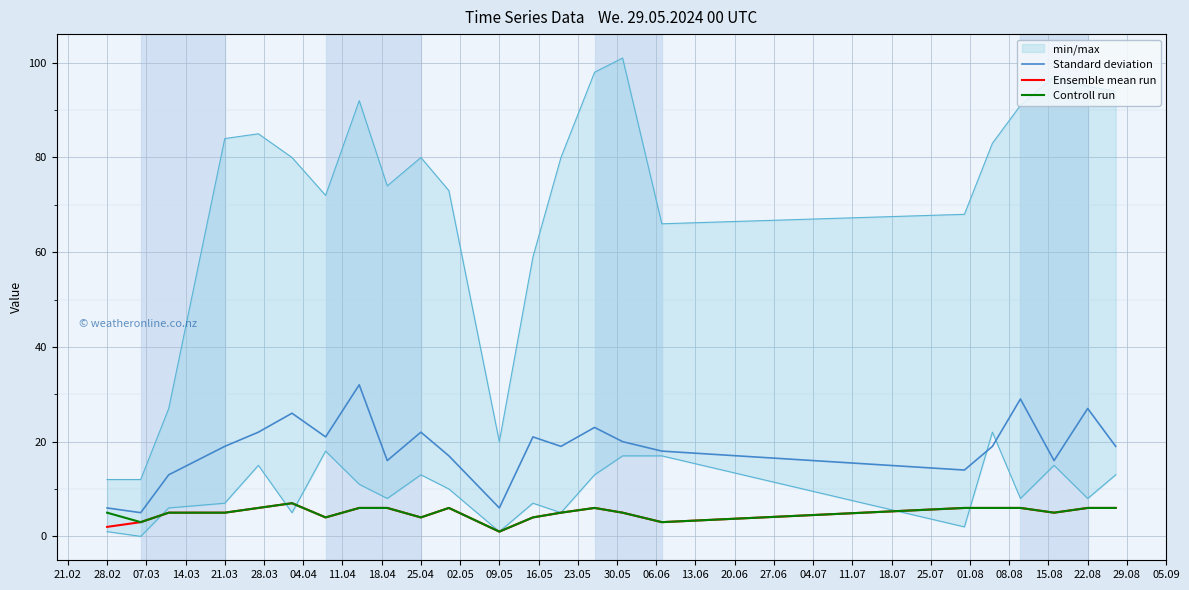

What is the average value of the Standard deviation series?

19